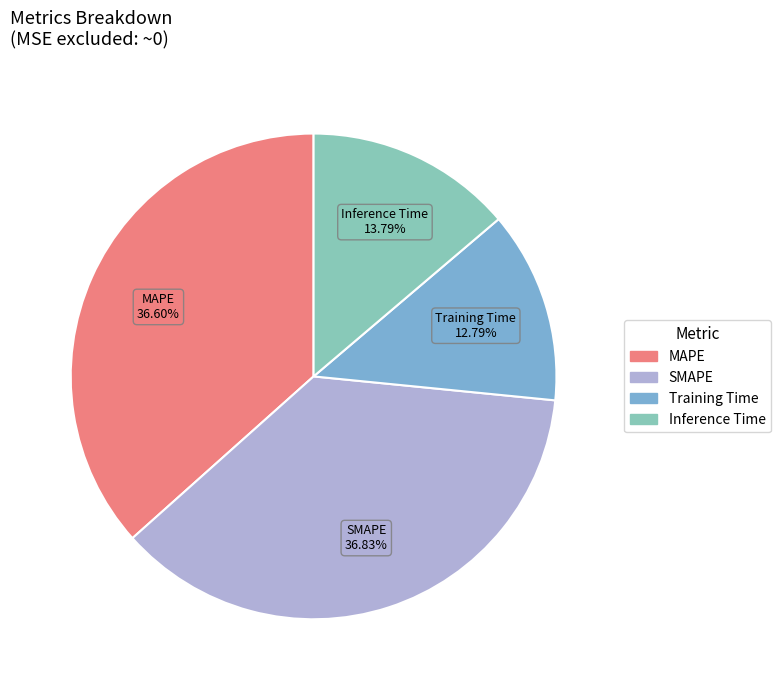

To the nearest percent, what percentage of the pie is MAPE?

37%